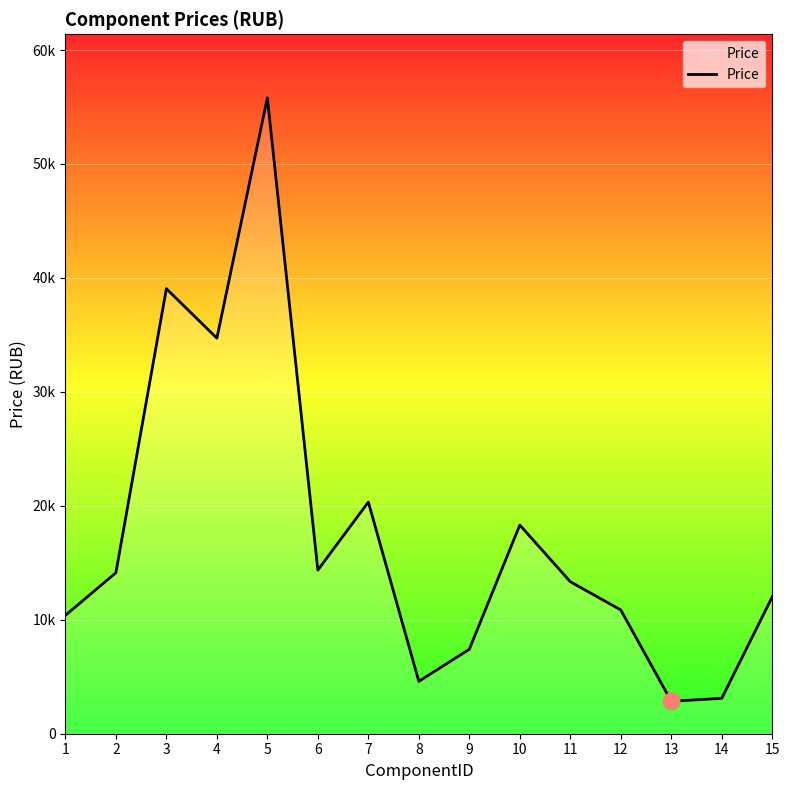

Does the chart have visible grid lines?

Yes